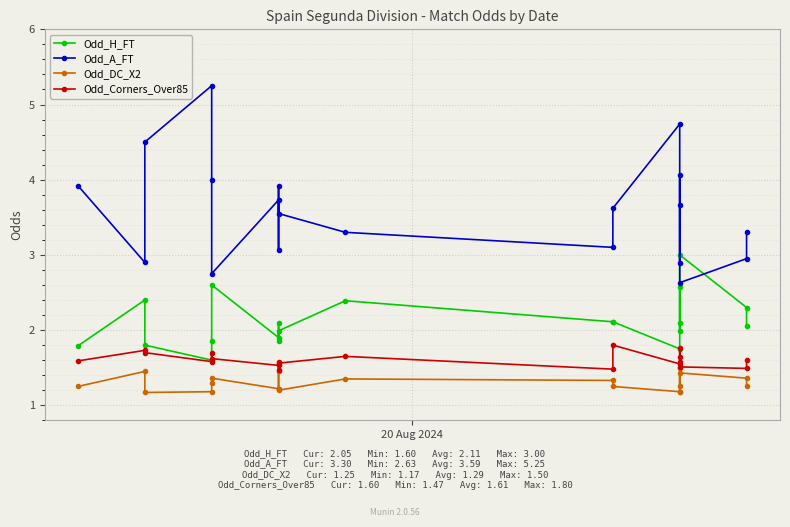

True or false: Odd_DC_X2 and Odd_A_FT cross at least once.

False